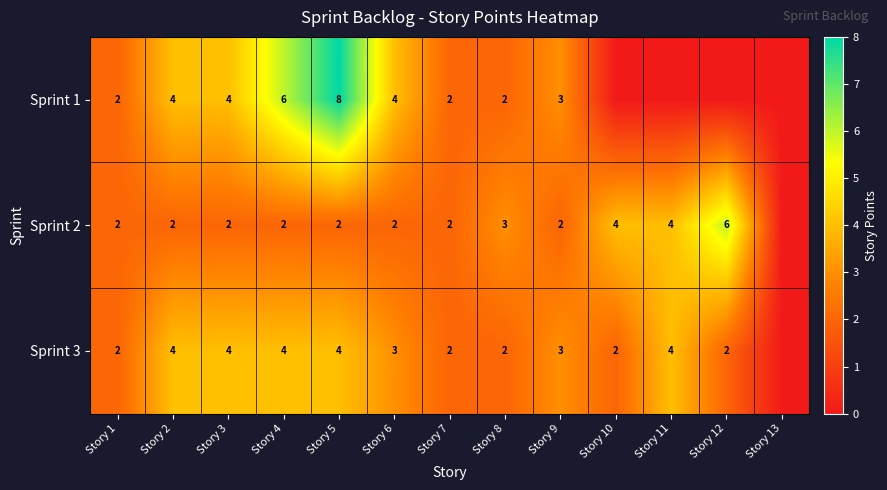

True or false: Sprint 3 has a value of 1 at Story 12.

False